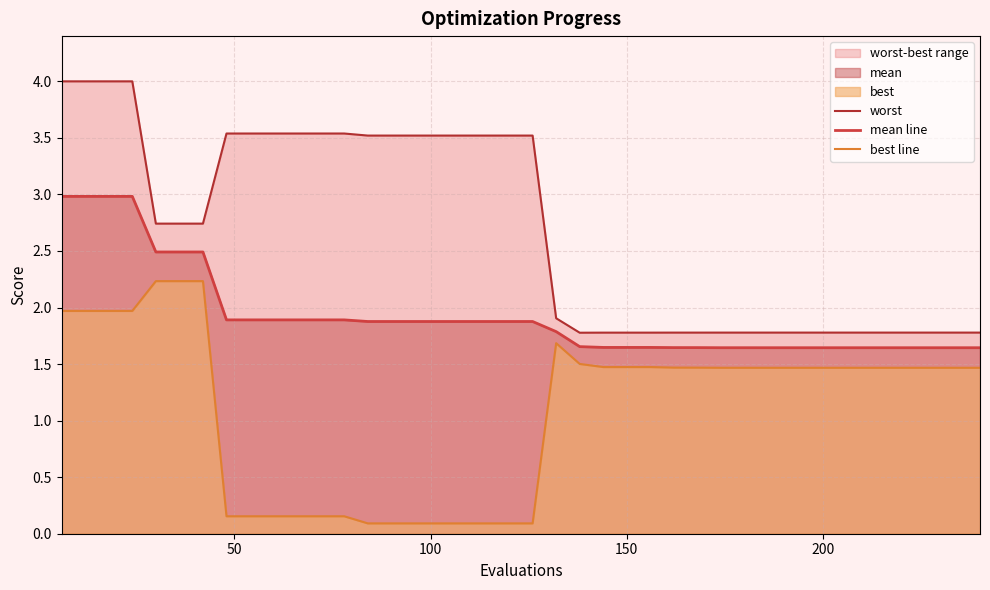

Reading left to right, transcribe all the data shown in this chart.

worst: 4.0	4.0	4.0	4.0	2.7	2.7	2.7	3.5	3.5	3.5	3.5	3.5	3.5	3.5	3.5	3.5	3.5	3.5	3.5	3.5	3.5	1.9	1.8	1.8	1.8	1.8	1.8	1.8	1.8	1.8	1.8	1.8	1.8	1.8	1.8	1.8	1.8	1.8	1.8	1.8
mean line: 3.0	3.0	3.0	3.0	2.5	2.5	2.5	1.9	1.9	1.9	1.9	1.9	1.9	1.9	1.9	1.9	1.9	1.9	1.9	1.9	1.9	1.8	1.7	1.6	1.6	1.6	1.6	1.6	1.6	1.6	1.6	1.6	1.6	1.6	1.6	1.6	1.6	1.6	1.6	1.6
best line: 2.0	2.0	2.0	2.0	2.2	2.2	2.2	0.2	0.2	0.2	0.2	0.2	0.2	0.1	0.1	0.1	0.1	0.1	0.1	0.1	0.1	1.7	1.5	1.5	1.5	1.5	1.5	1.5	1.5	1.5	1.5	1.5	1.5	1.5	1.5	1.5	1.5	1.5	1.5	1.5